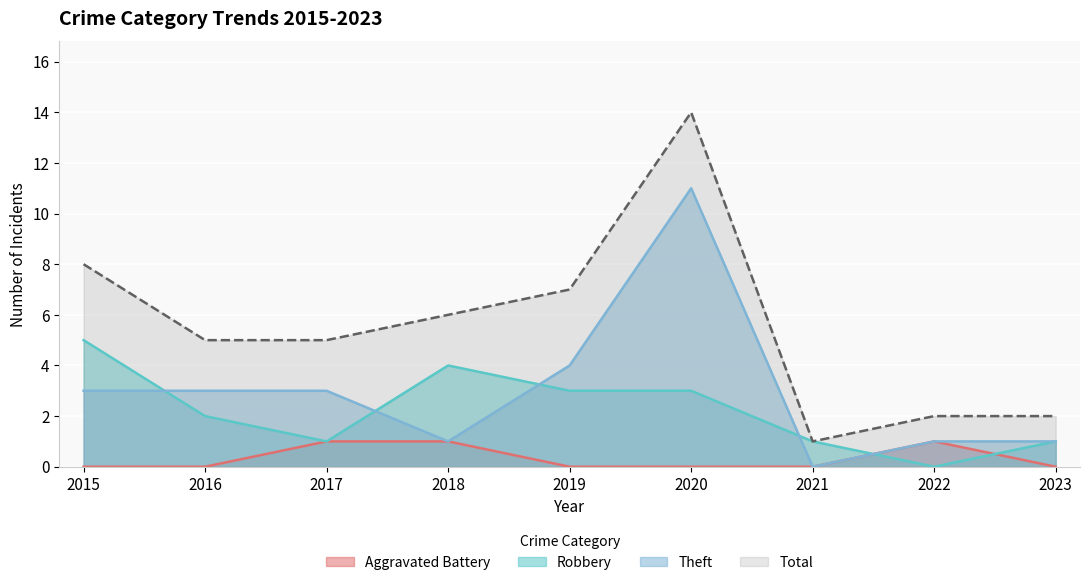

How many intersections are there between Robbery and Aggravated Battery?

2